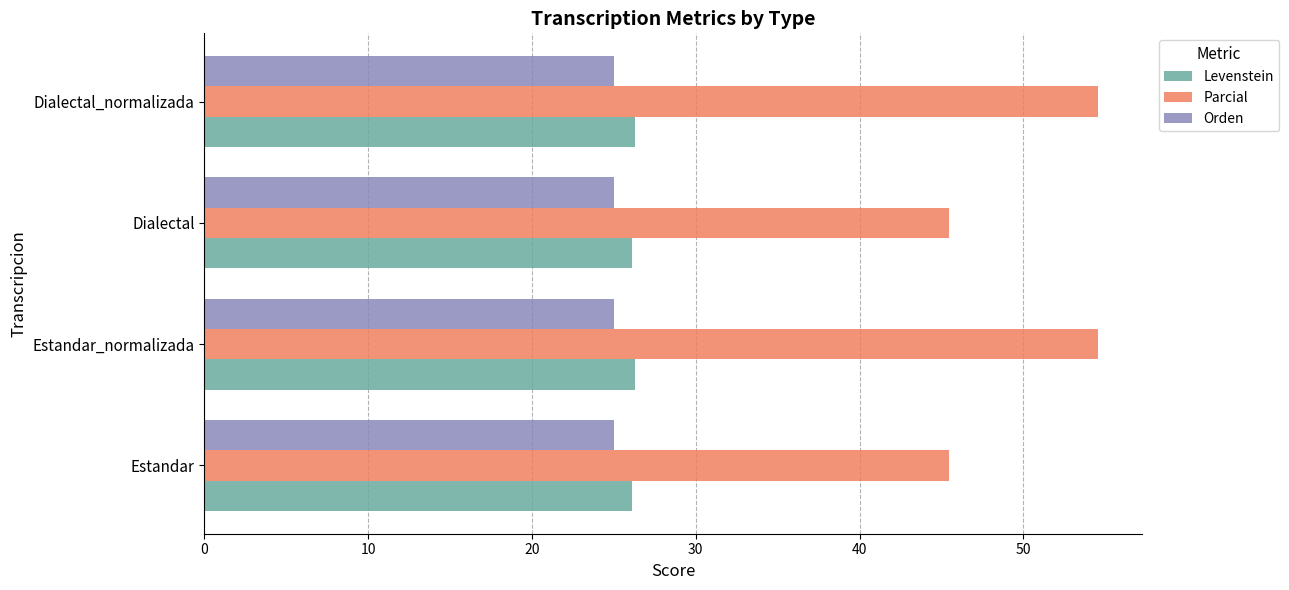

Which series has the largest total across all categories?

Parcial